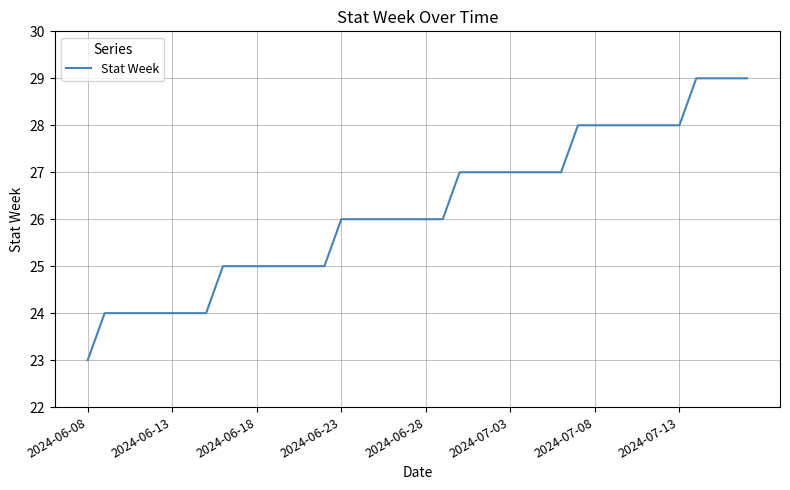

What is the difference between the maximum and minimum values?

6